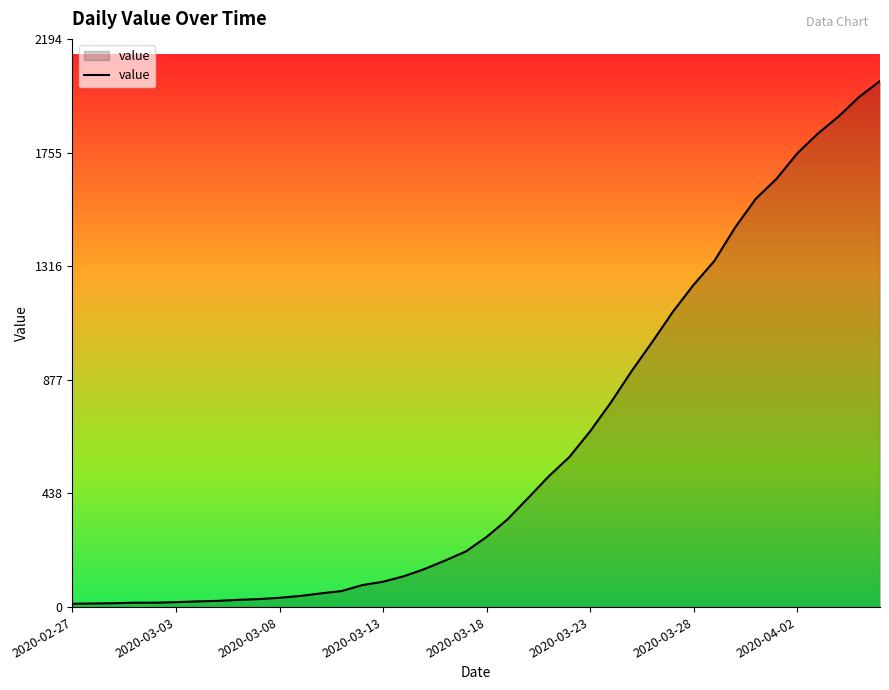

What is the maximum value shown in the chart?

2032